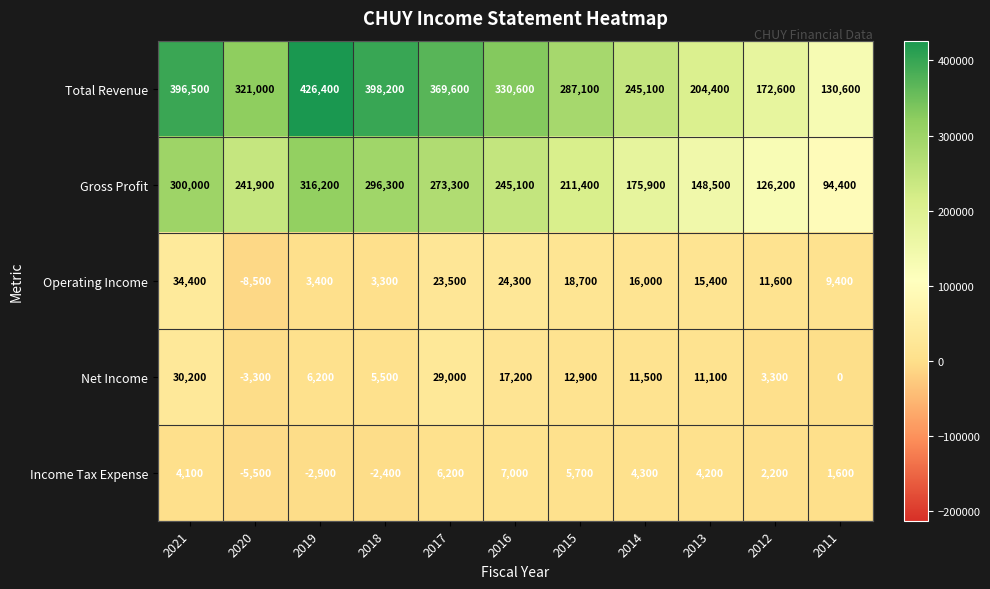

Is it true that Income Tax Expense equals 3766 at 2012?

False